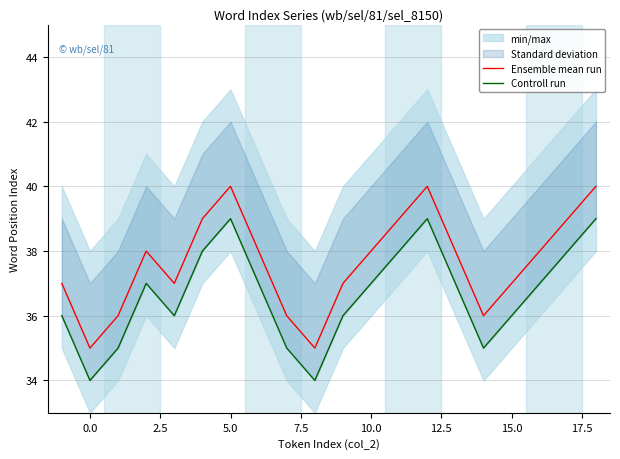

What is the minimum value for Ensemble mean run?

35